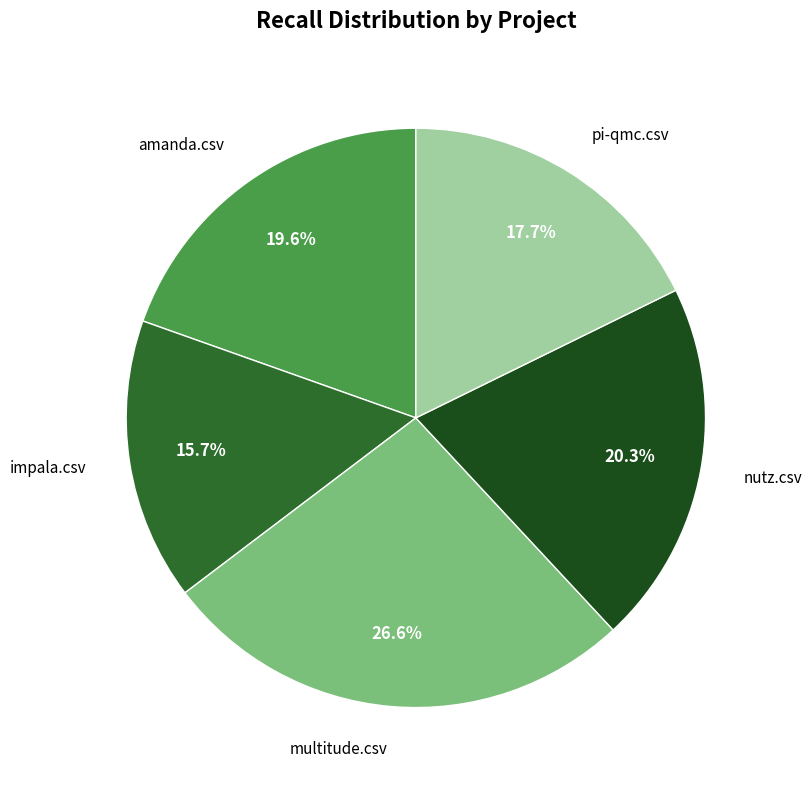

Does any single category account for the majority?

No